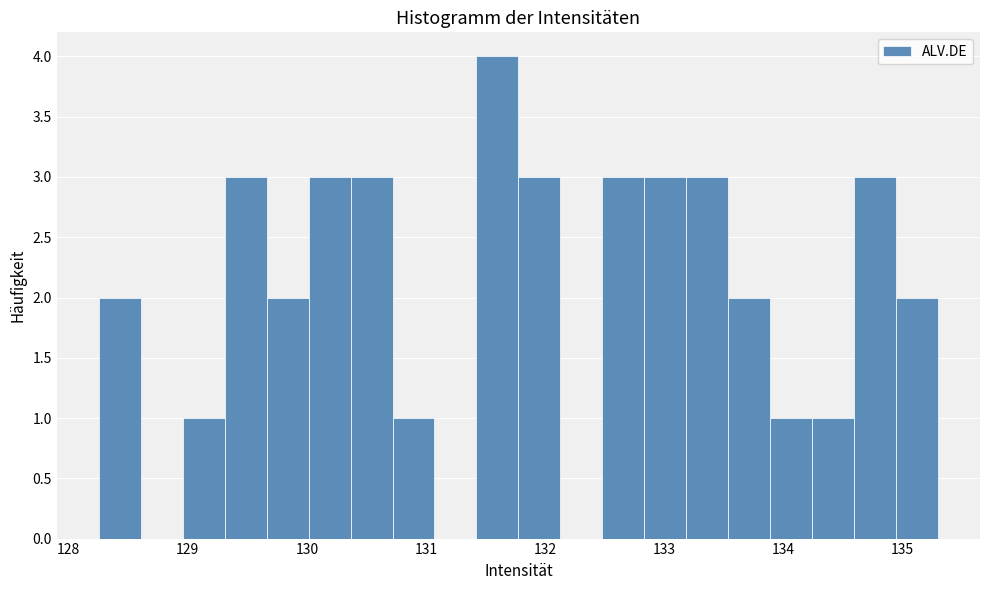

Read against the x-axis, roughly where is the centre of the tallest bar?

131.6